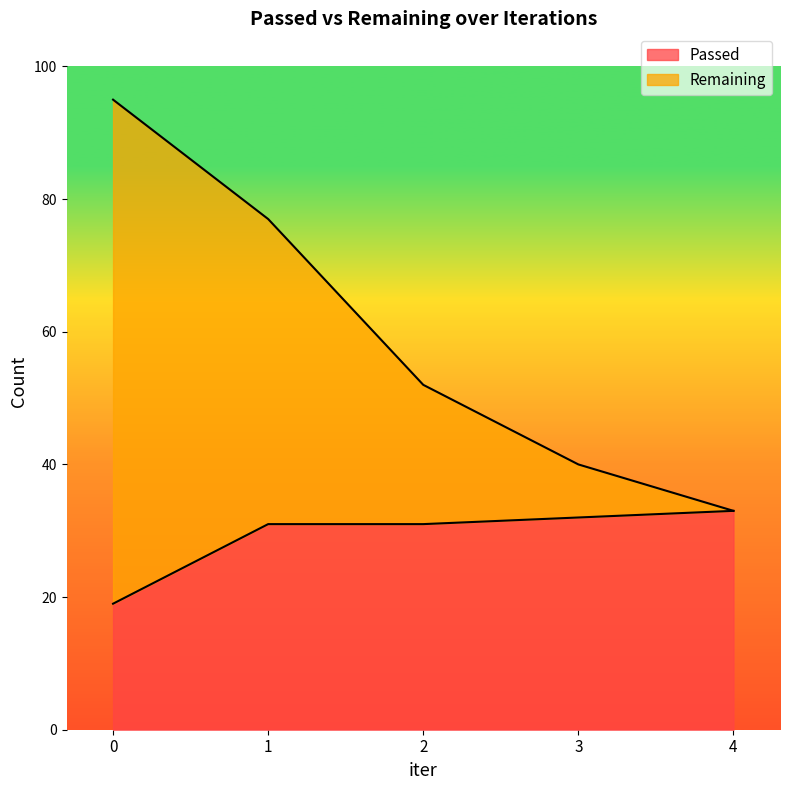

Which series has the largest range (max minus min)?

Remaining